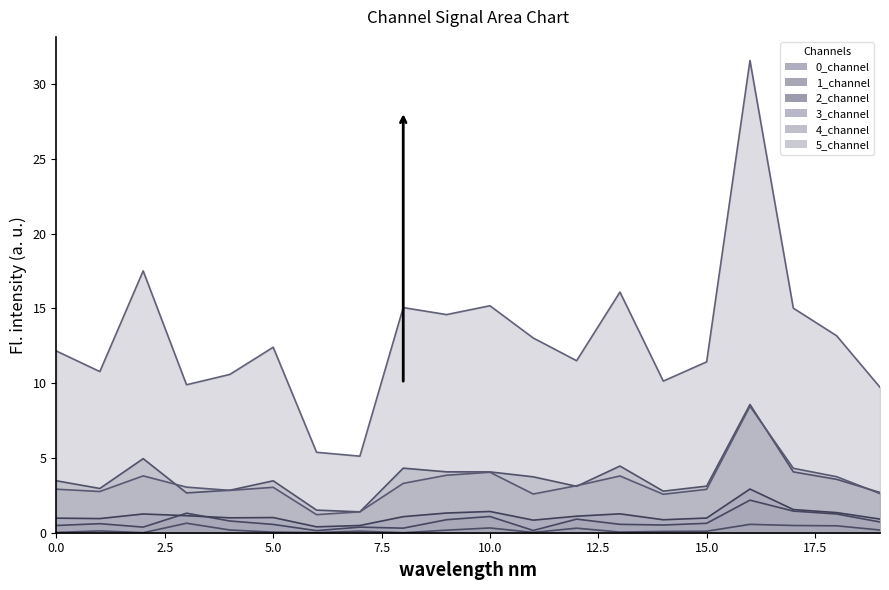

Which category has the lowest value in the 2_channel series?

6